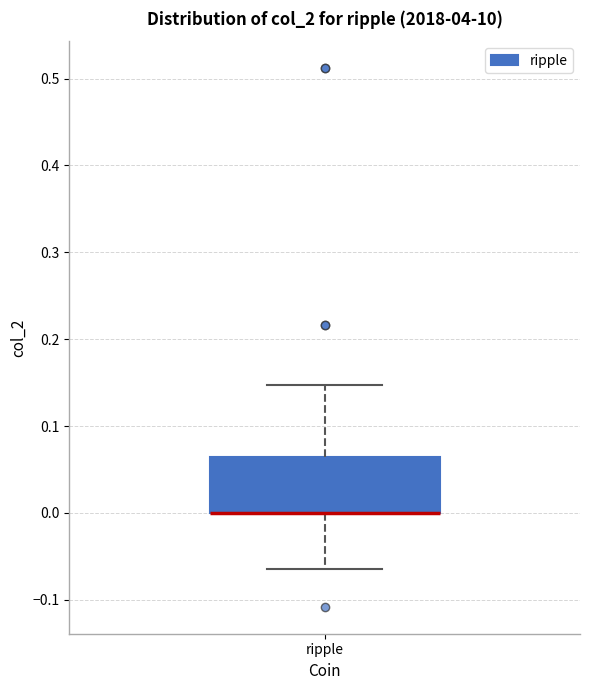

Read this box plot against the y-axis: the position of the median line, the range covered by the box, and the ends of both whiskers. The values are not printed on the chart, so give them approximately, as read against the axis.

median 0.00 (drawn on the box's lower edge), box 0.00 to 0.06, whiskers -0.06 to 0.15